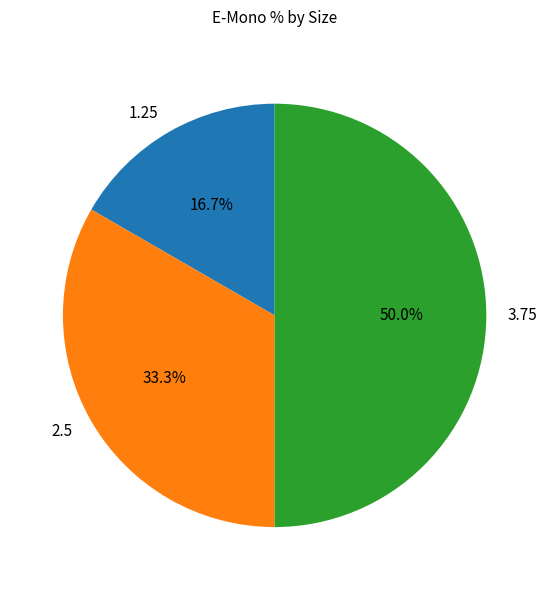

How many slices are in this pie chart?

3